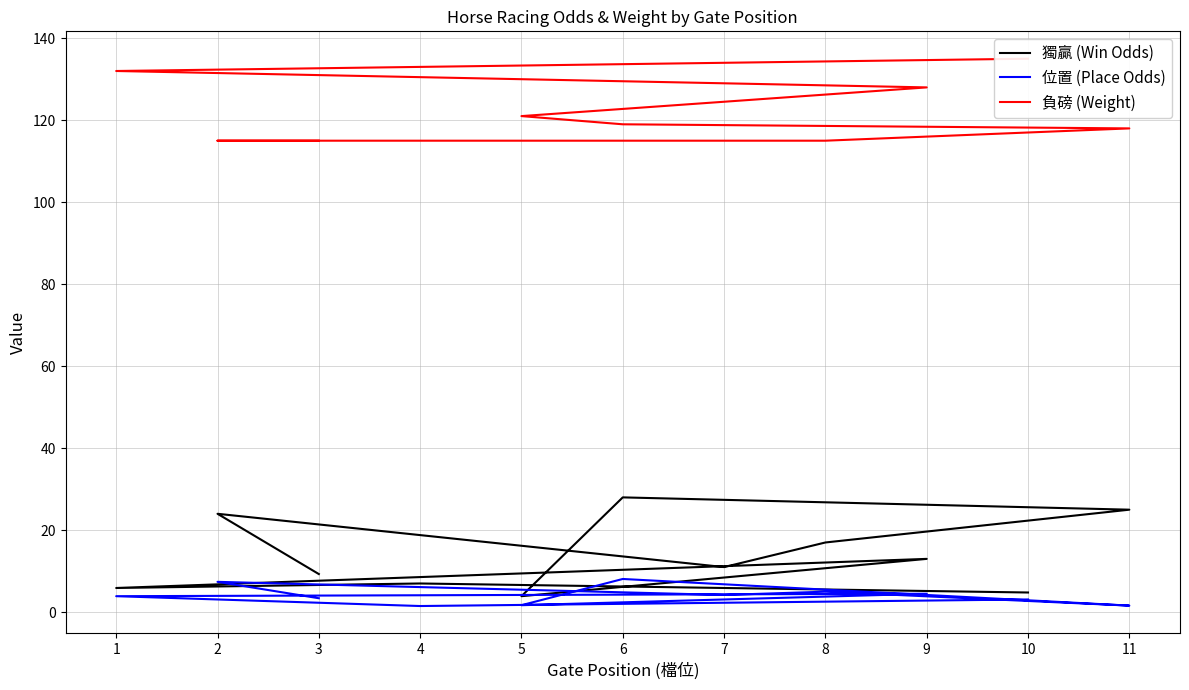

True or false: 獨贏 (Win Odds) and 負磅 (Weight) intersect in this chart.

False